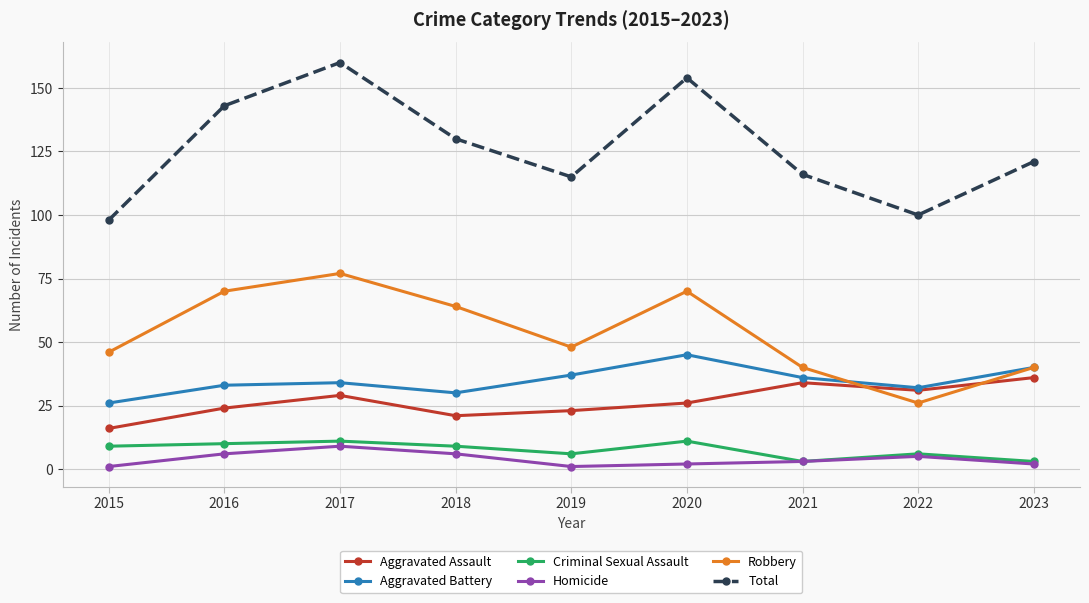

At which category does Robbery reach its first local valley?

2019